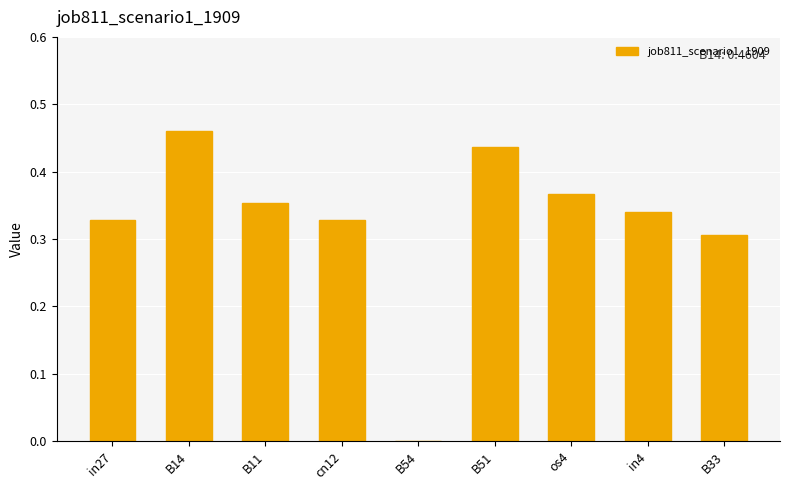

At which category does the chart reach its peak across all series?

B14